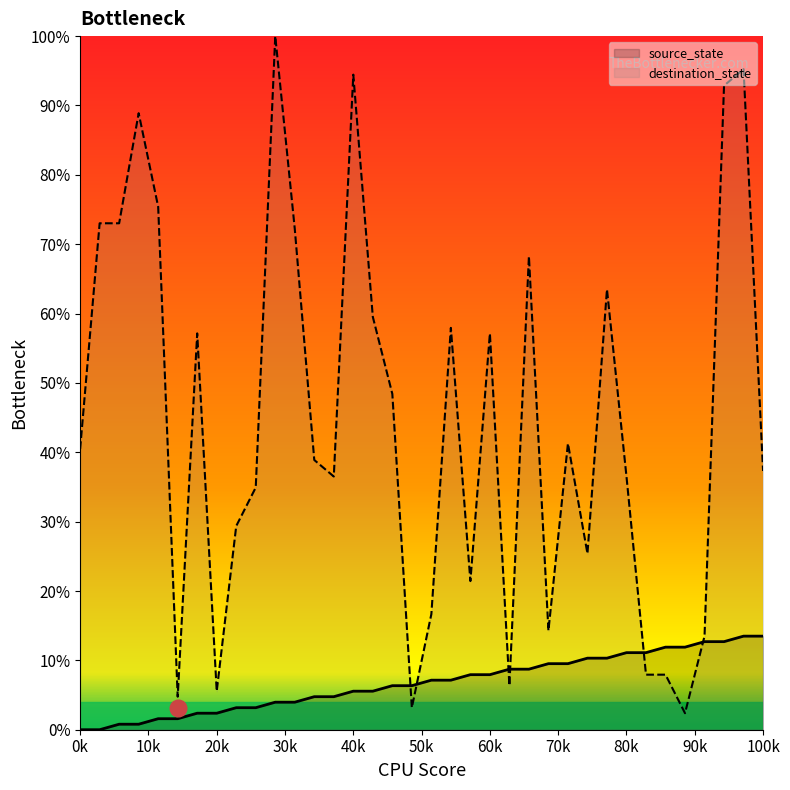

What is the minimum value for destination_state?

2.4